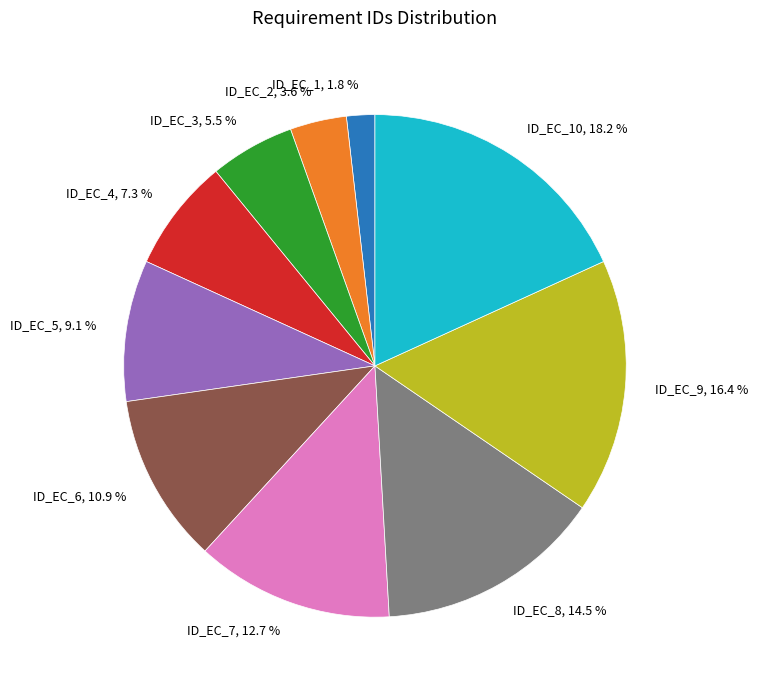

Does ID_EC_8, 14.5 % account for over 50% of the chart?

No